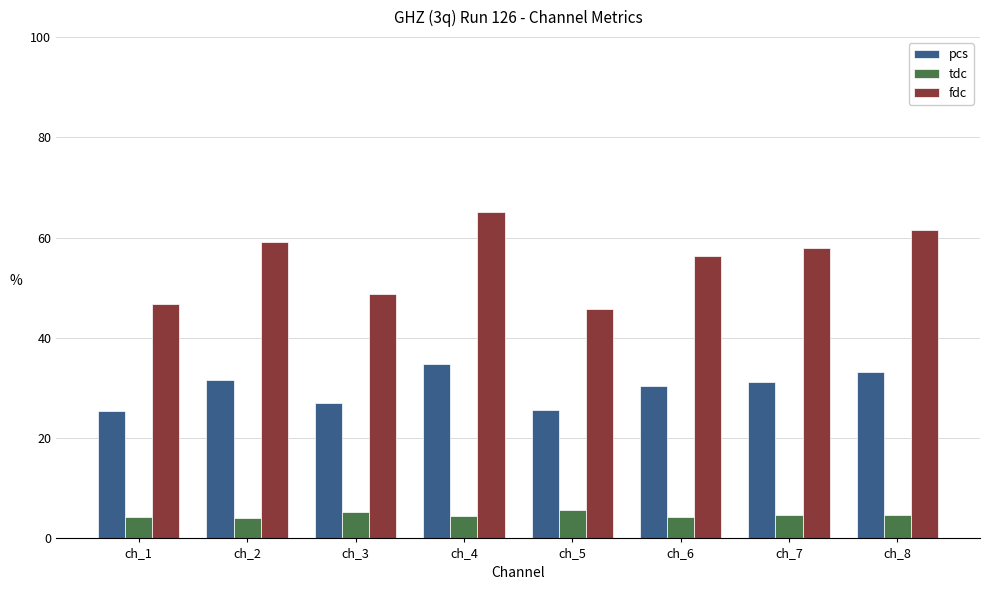

List the series in order of their overall mean, highest first.

fdc, pcs, tdc